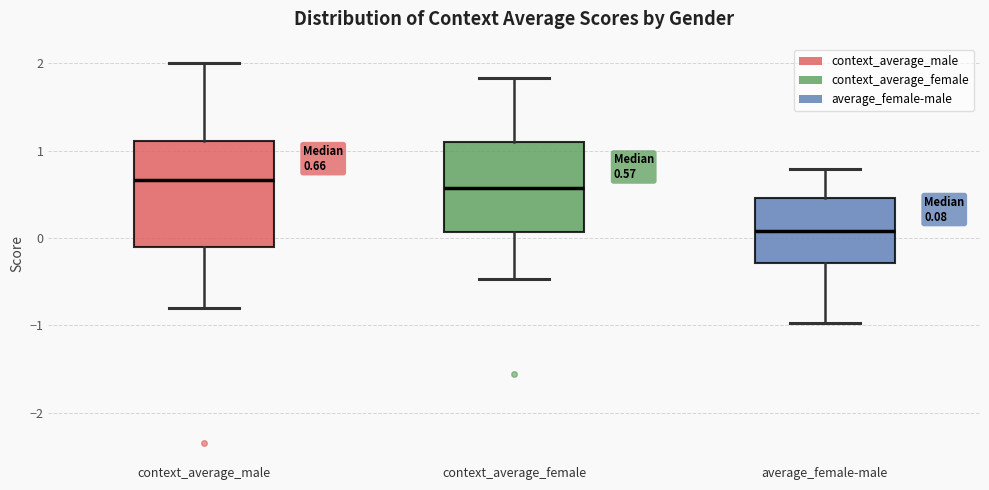

Which box is the tallest, from its lower edge to its upper edge?

context_average_male